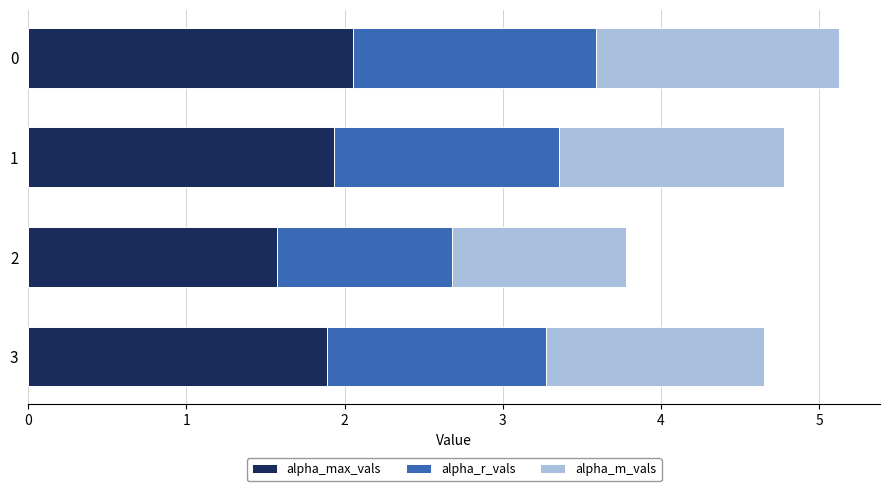

What is the difference between the alpha_max_vals values at 3 and 2?

0.3